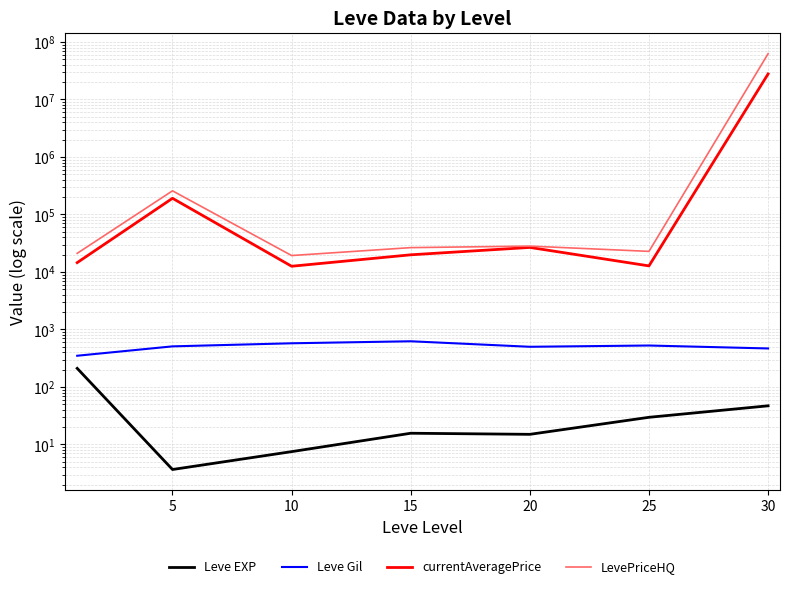

Reading left to right, list all the values displayed in this chart.

Leve EXP: 210.7	3.7	7.5	15.7	15.0	29.7	47.0
Leve Gil: 349.2	508.3	575.0	623.3	500.0	526.0	467.5
currentAveragePrice: 14539.0	191216.0	12579.7	19889.2	26734.8	12757.0	27806550.5
LevePriceHQ: 21089.0	257954.6	19316.7	26516.3	28168.5	22815.4	62530241.8